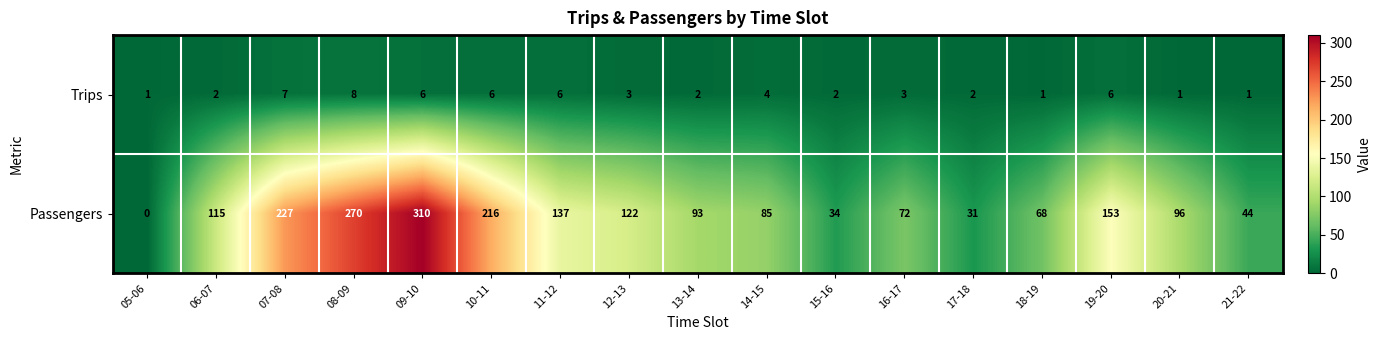

The Passengers series shows 42 at 11-12. True or false?

False